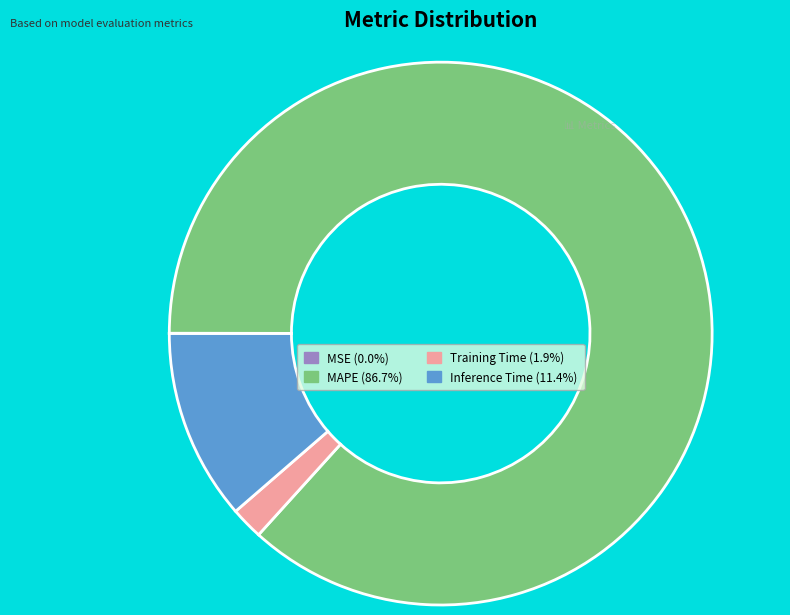

Does MAPE (86.7%) account for over 50% of the chart?

Yes